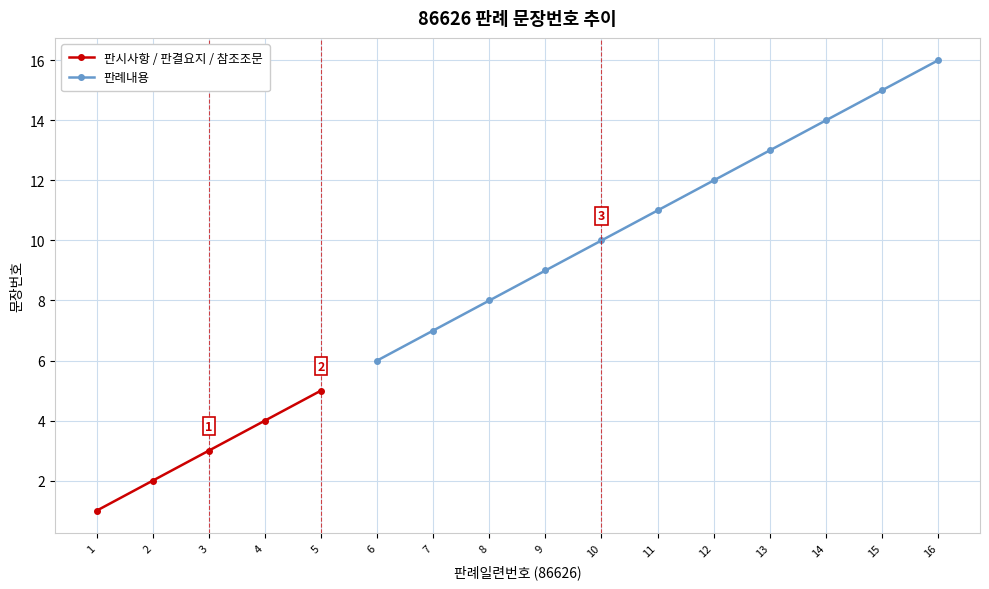

Rank the categories by value from lowest to highest.

1, 2, 3, 4, 5, 6, 7, 8, 9, 10, 11, 12, 13, 14, 15, 16